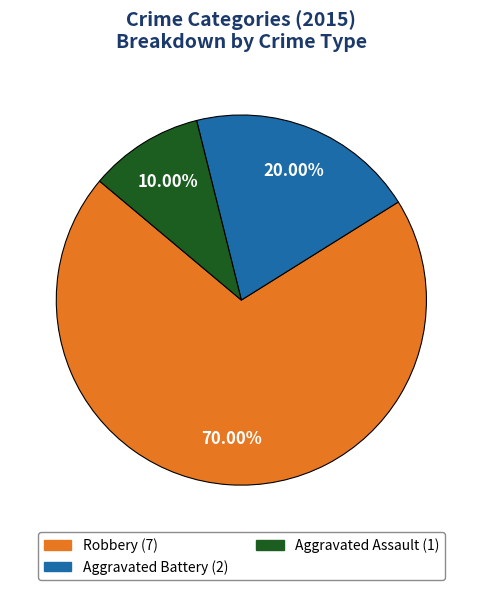

How many segments does this pie chart have?

3